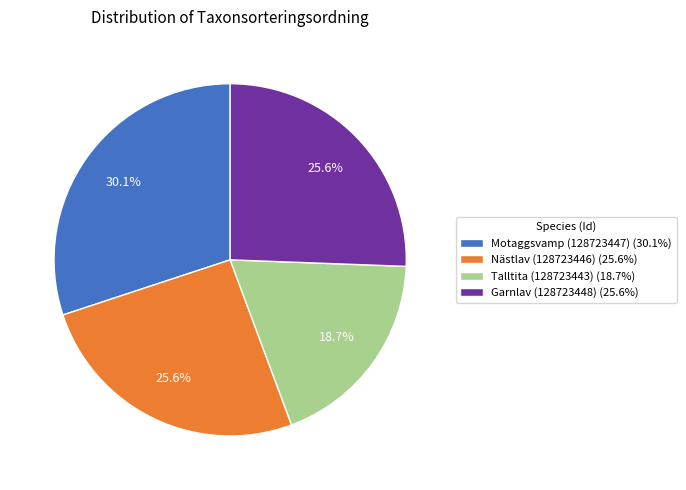

Does Nästlav (128723446) represent more than half of the total?

No